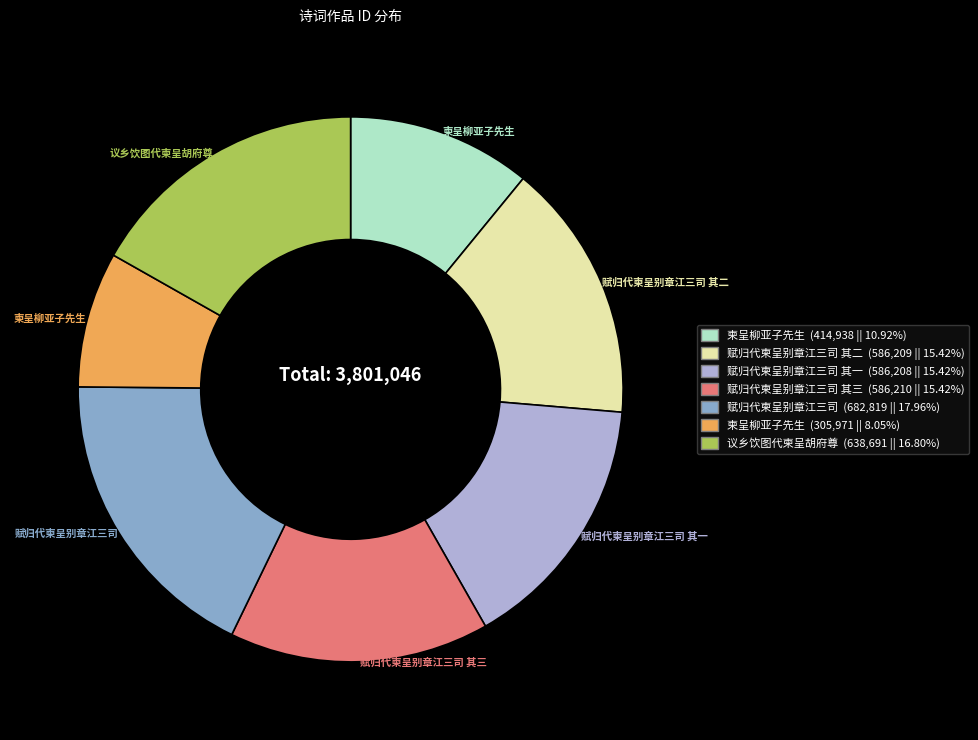

Is 赋归代柬呈别章江三司 其一 (586,208 || 15.42%) the majority of the pie?

No